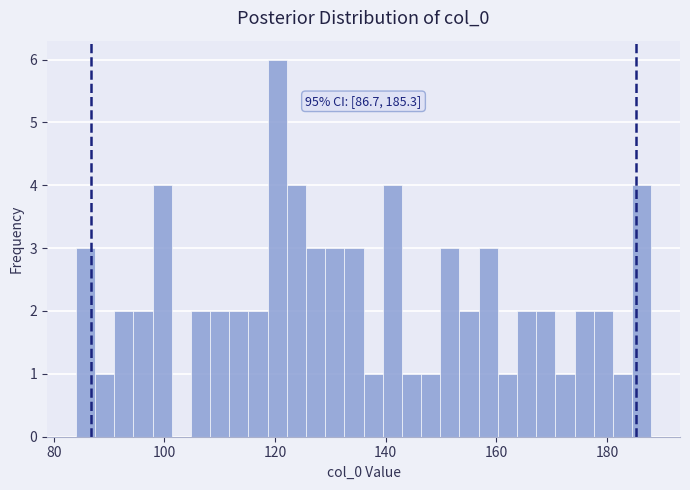

Around what value on the x-axis is the tallest bar? Give the approximate position of its centre, as read against the axis.

120